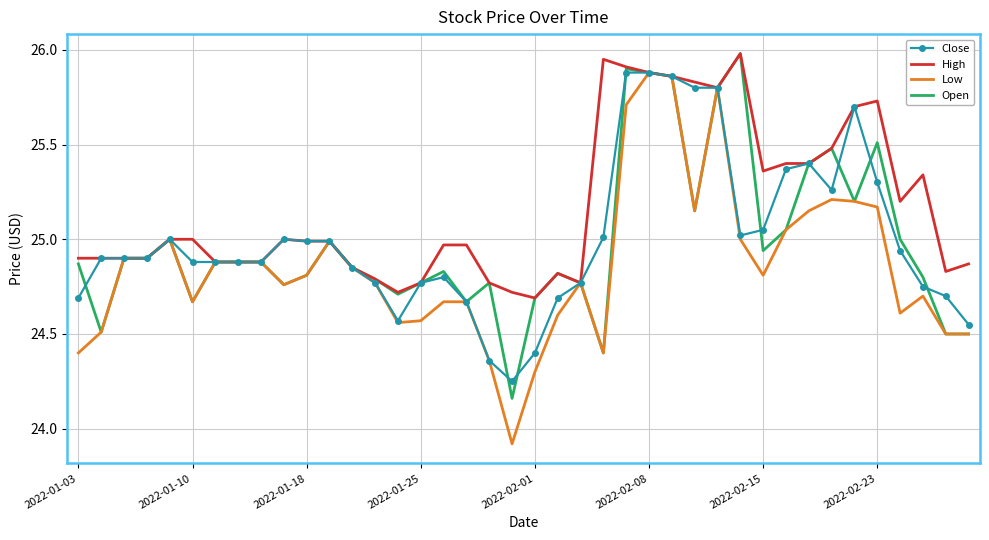

What is the maximum value shown in the chart?

26.0